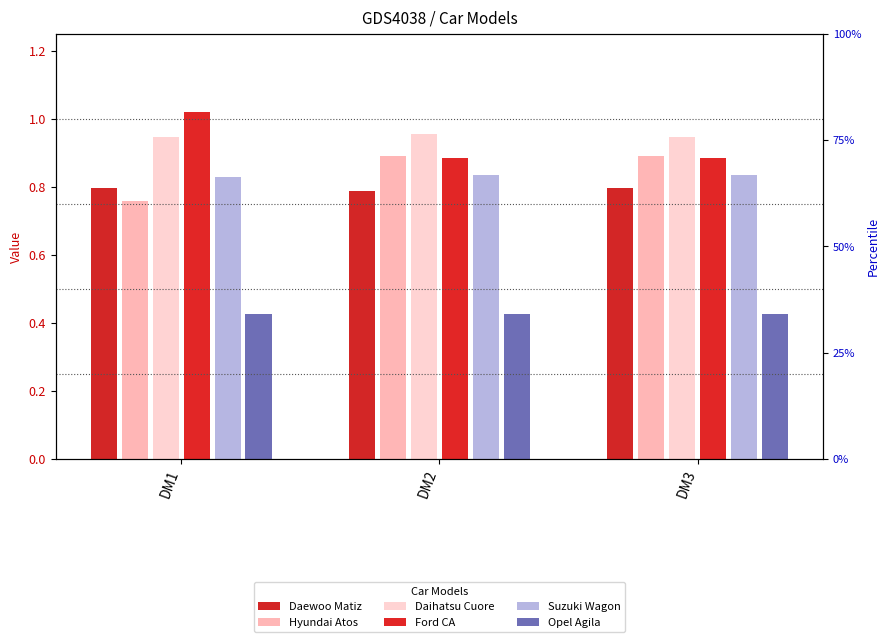

Does the chart contain stacked bars?

No